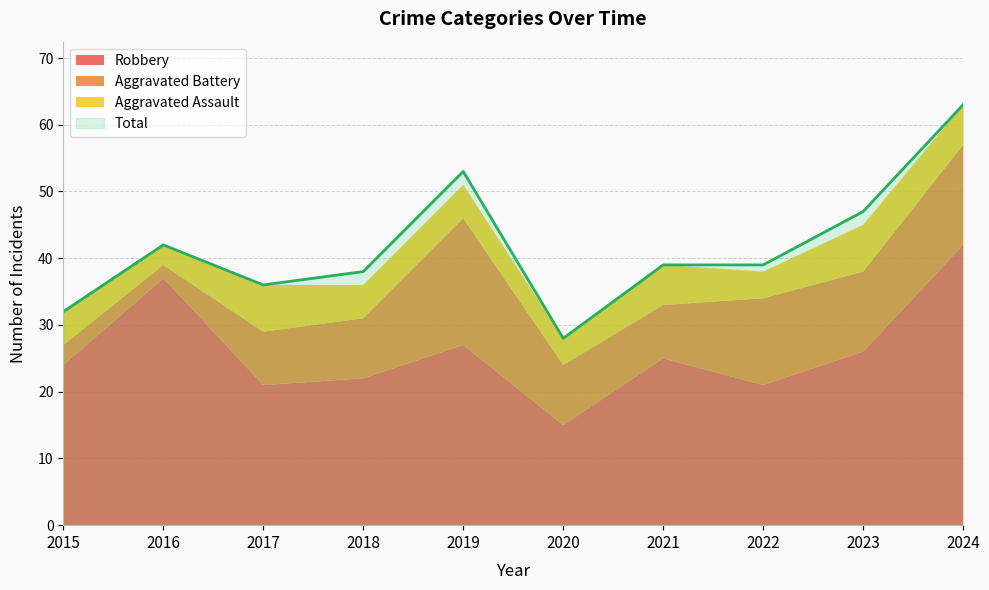

In Total, how many points are lower than both neighbors (excluding endpoints)?

2